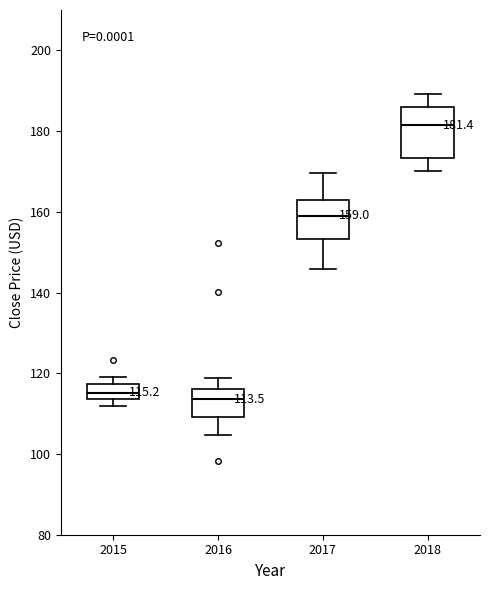

Which box has the highest median line?

2018